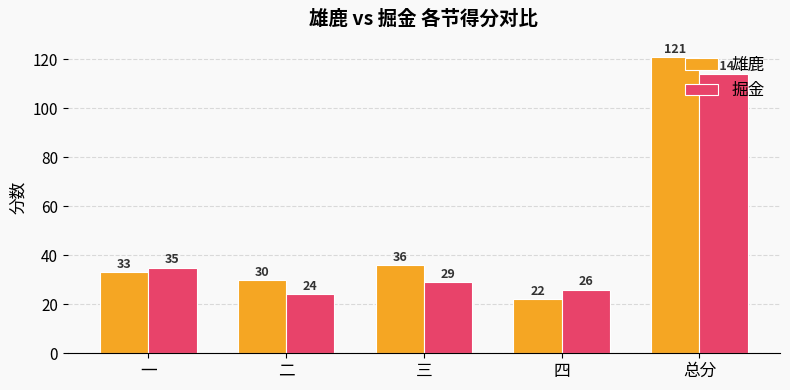

What is the total value across all series at 二?

54